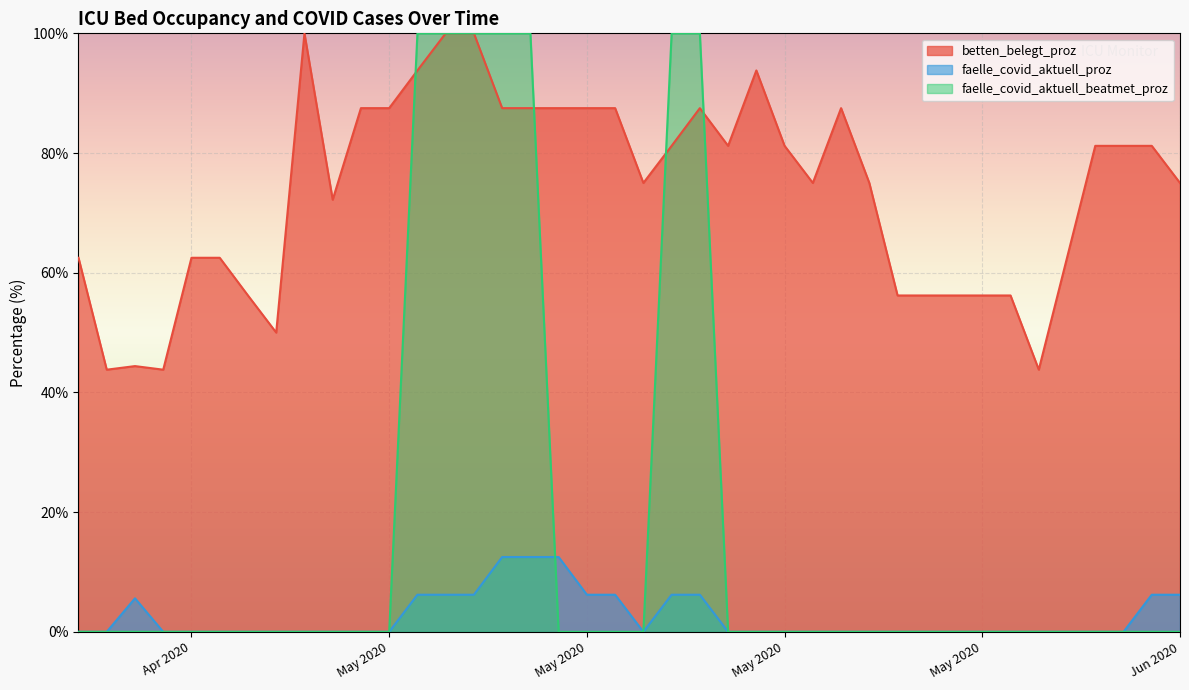

What position from the right is 2020-05-23?

11